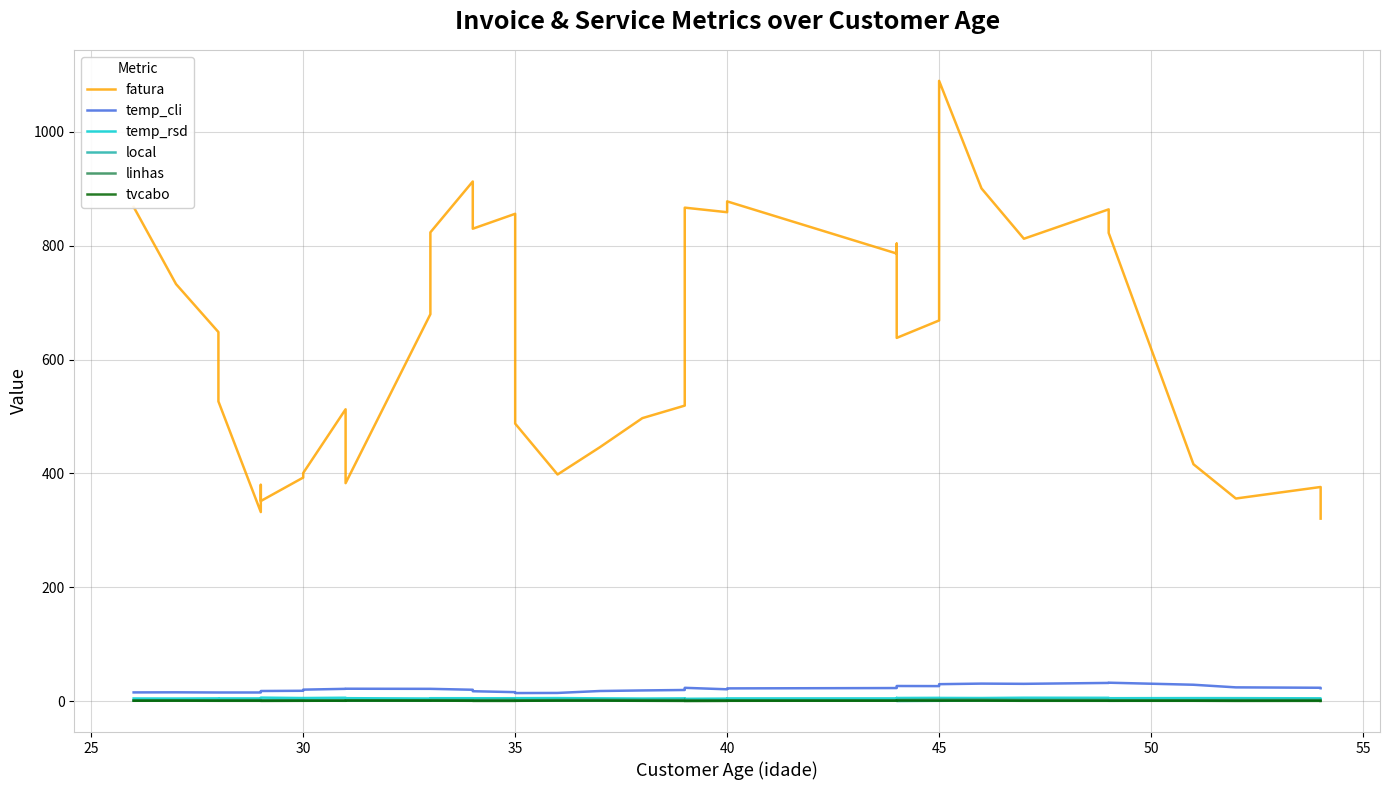

Rank the series by their maximum value, from lowest to highest.

tvcabo, local, linhas, temp_rsd, temp_cli, fatura